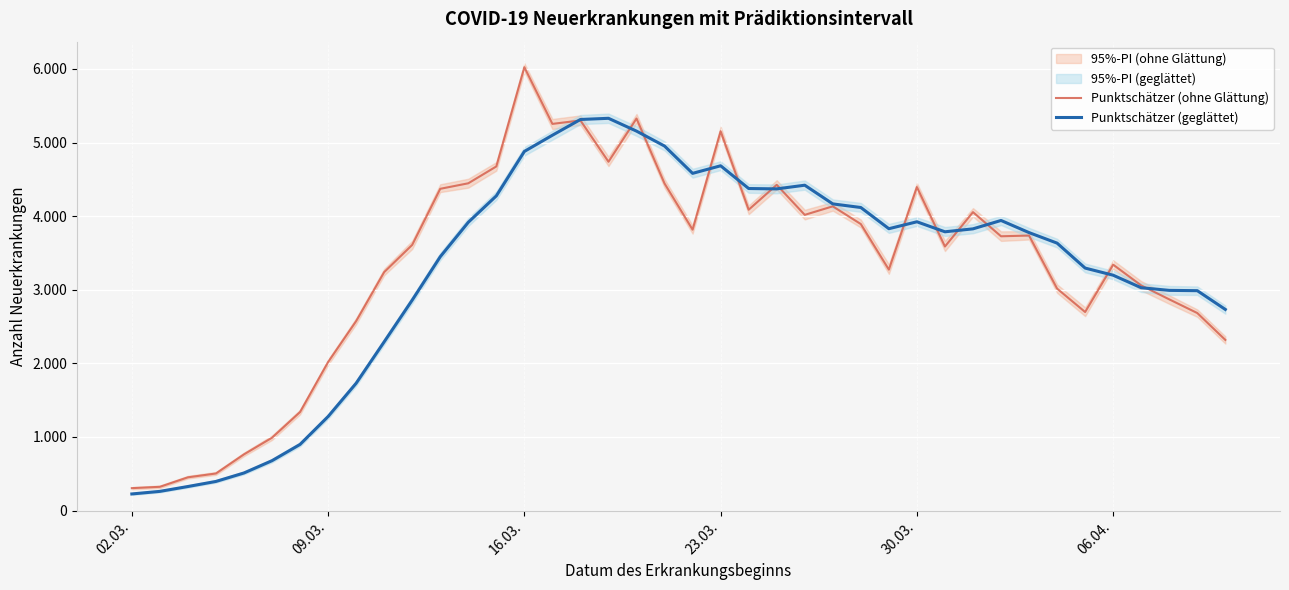

Between 21 and 06.04., which is larger?

21